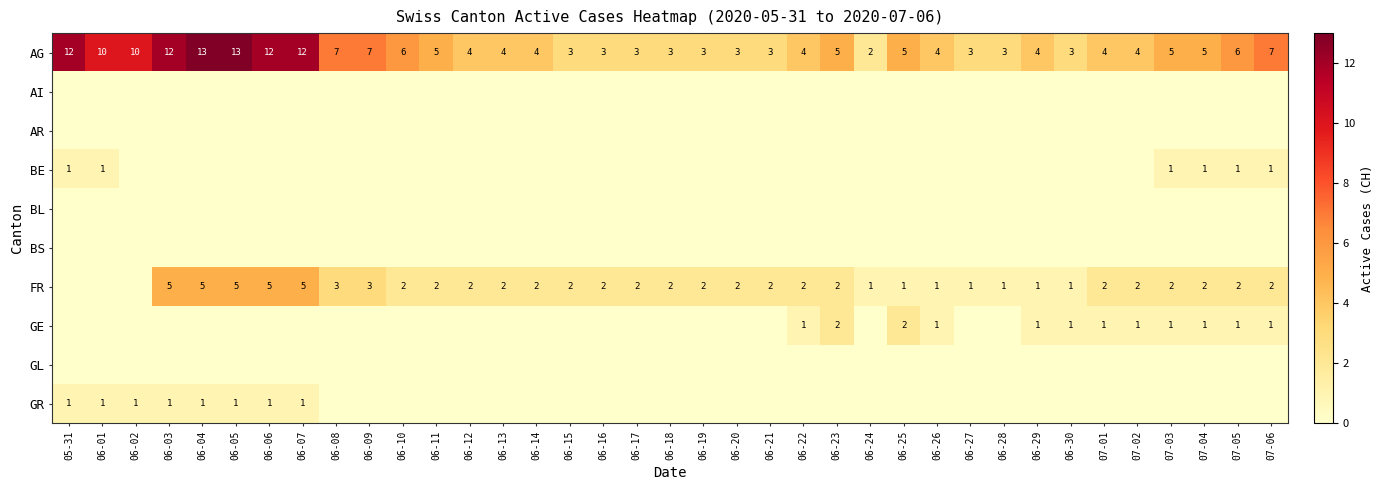

The FR series shows 0 at 06-28. True or false?

False